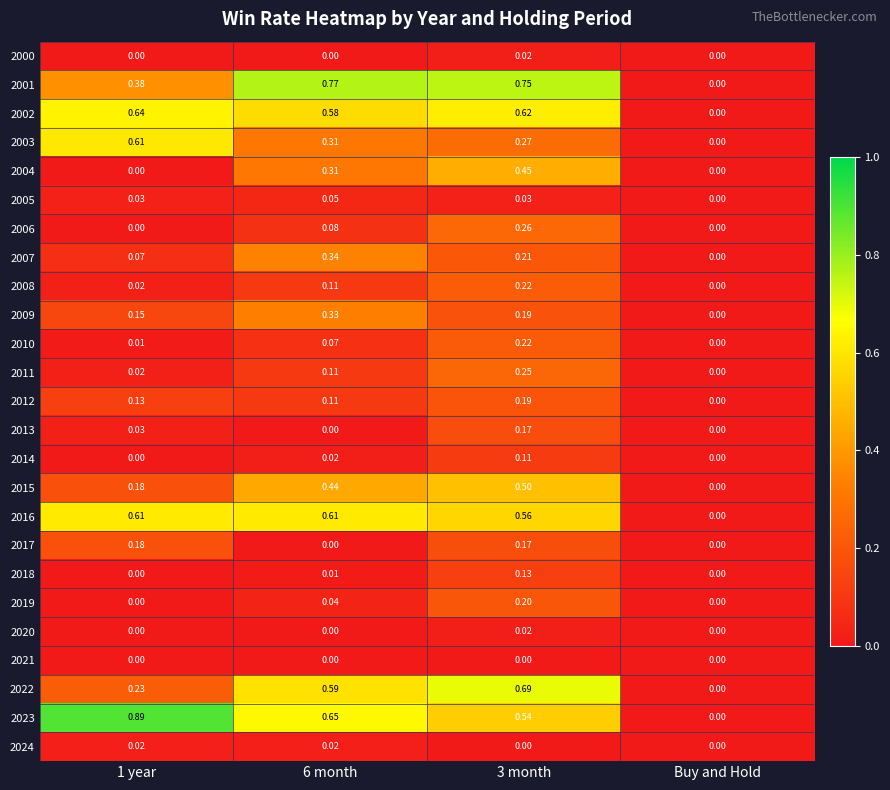

Is the value of 2013 at 3 month greater than the value of 2004 at Buy and Hold?

Yes